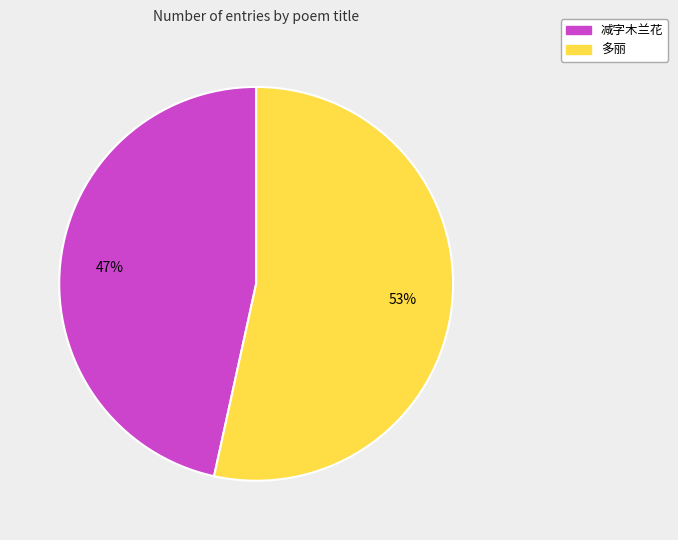

Does any single category account for the majority?

Yes